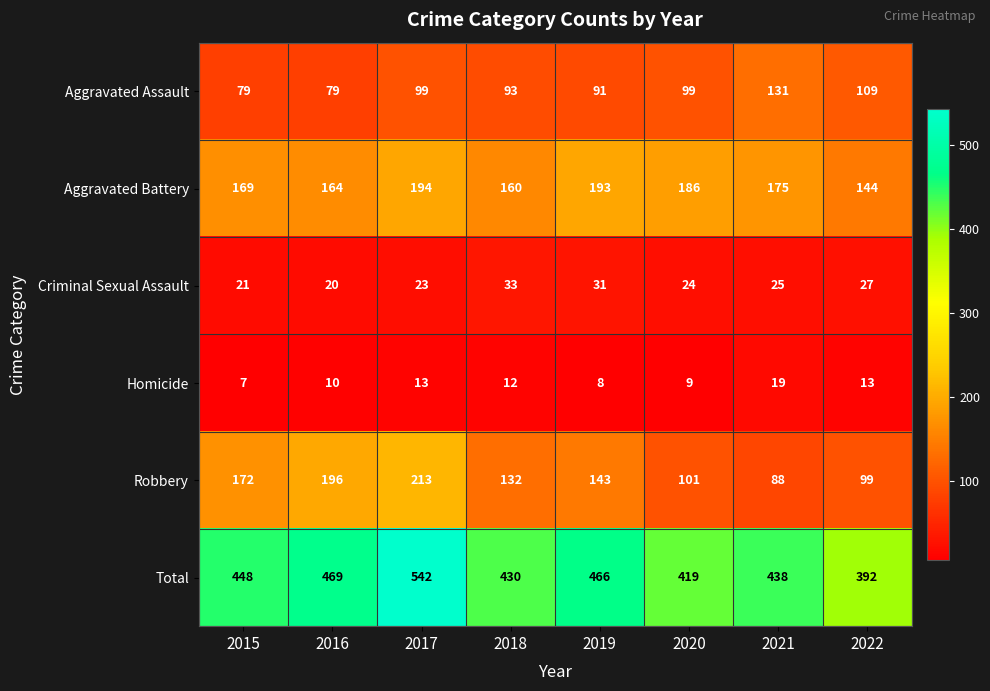

What is the sum of all Robbery values?

1144